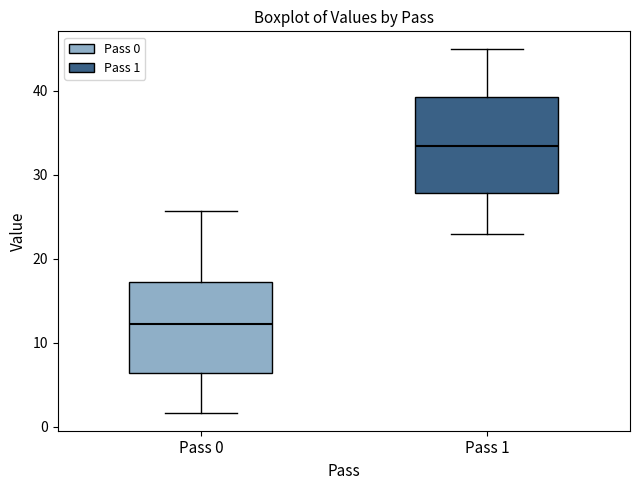

Which box's median line is the highest?

Pass 1